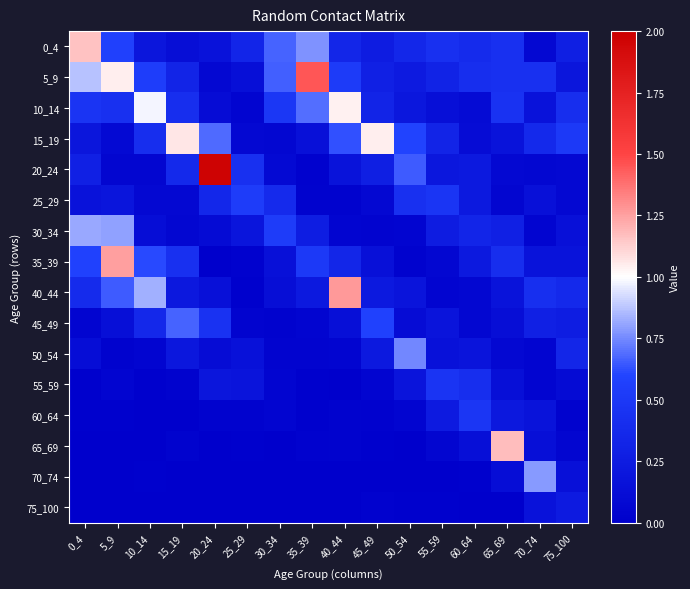

What is the total value across all series at 35_39?

4.3